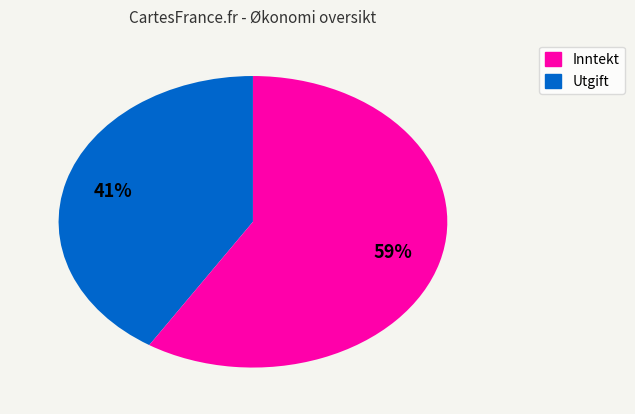

What is the ratio of the value at Utgift to the value at Inntekt?

1.4